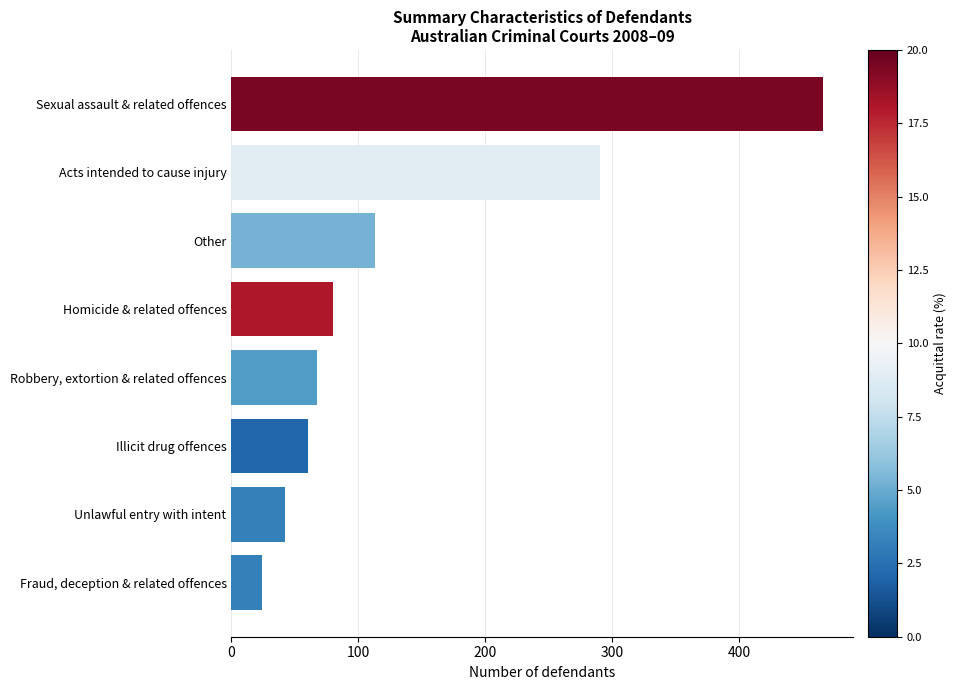

List the labels in order of value, smallest first.

Fraud, deception & related offences, Unlawful entry with intent, Illicit drug offences, Robbery, extortion & related offences, Homicide & related offences, Other, Acts intended to cause injury, Sexual assault & related offences